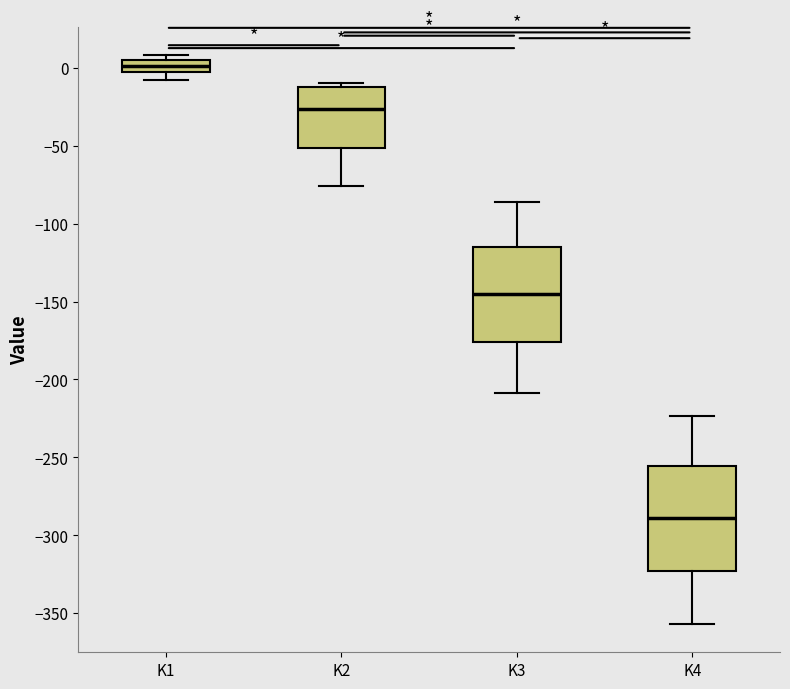

Reading left to right, read every box against the y-axis: the position of its median line, the range the box covers, and the ends of its whiskers. The values are not printed on the chart, so give them approximately, as read against the axis.

K1: median 0, box -5 to 5, whiskers -10 to 10
K2: median -25, box -50 to -10, whiskers -75 to -10 (just above the box's upper edge)
K3: median -145, box -175 to -115, whiskers -210 to -85
K4: median -290, box -325 to -255, whiskers -355 to -225